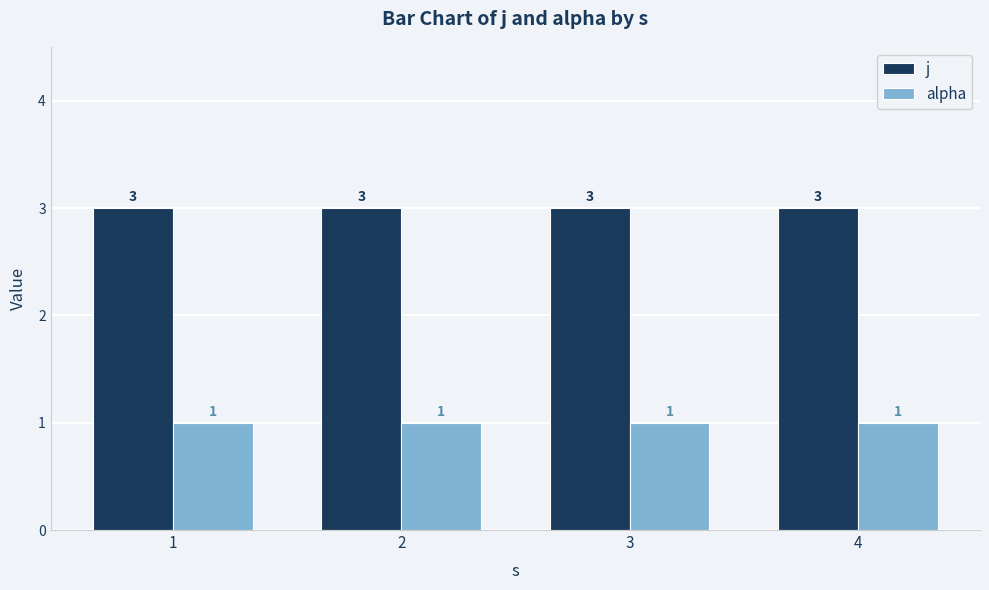

What are all the series names shown in the legend?

j, alpha